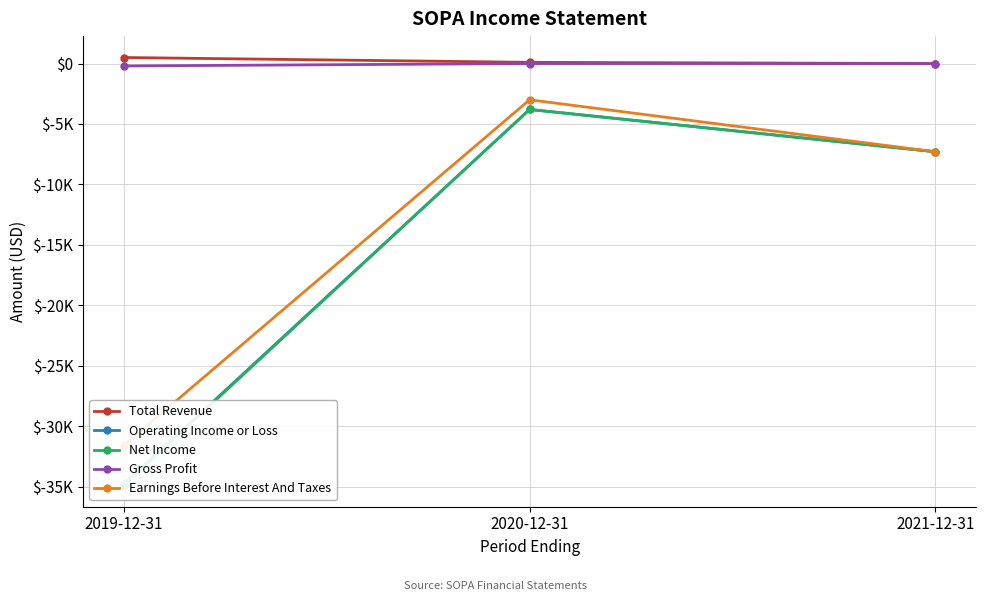

List the labels in order of Gross Profit value, smallest first.

2019-12-31, 2020-12-31, 2021-12-31